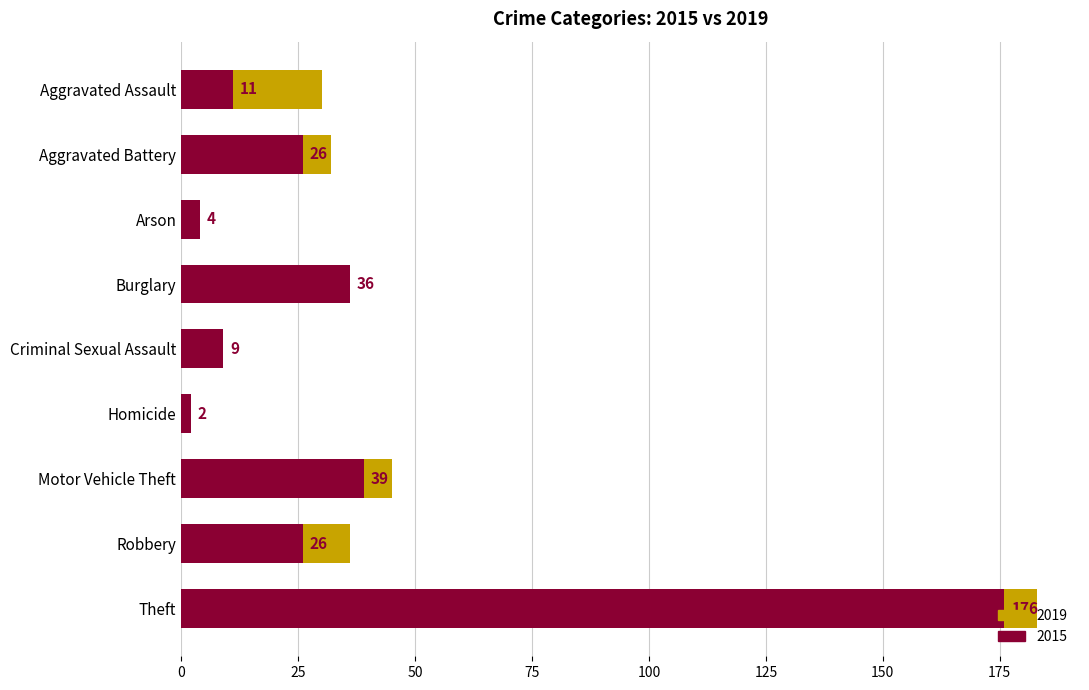

Which series has the widest spread of values?

2019